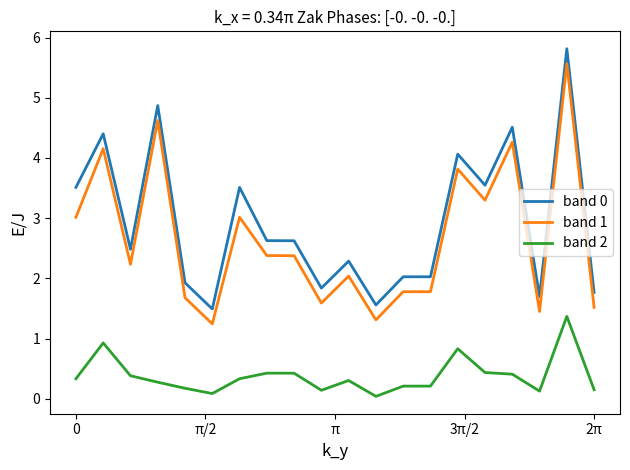

True or false: band 2 and band 1 intersect in this chart.

False